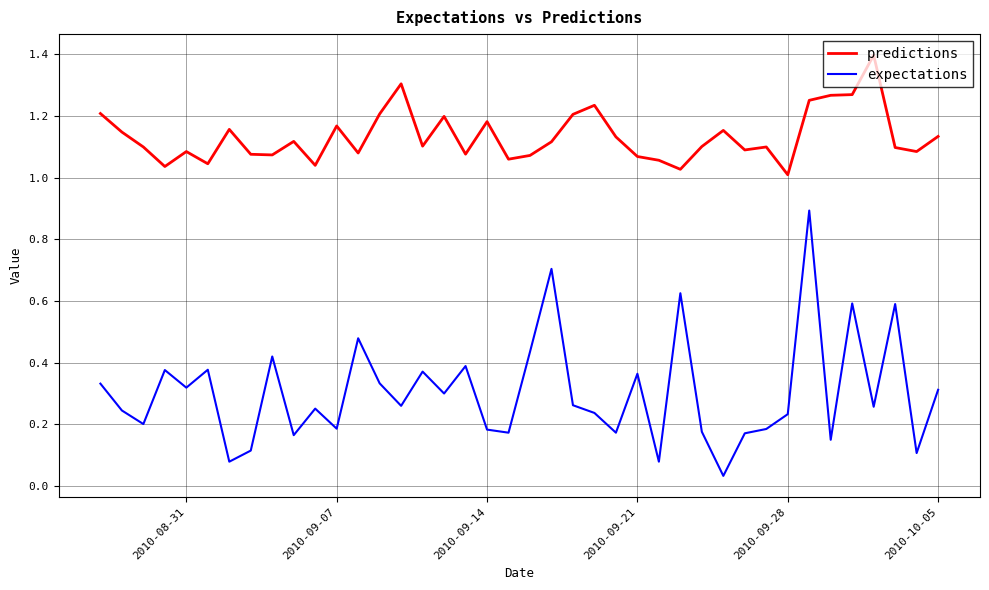

True or false: expectations and predictions intersect in this chart.

False